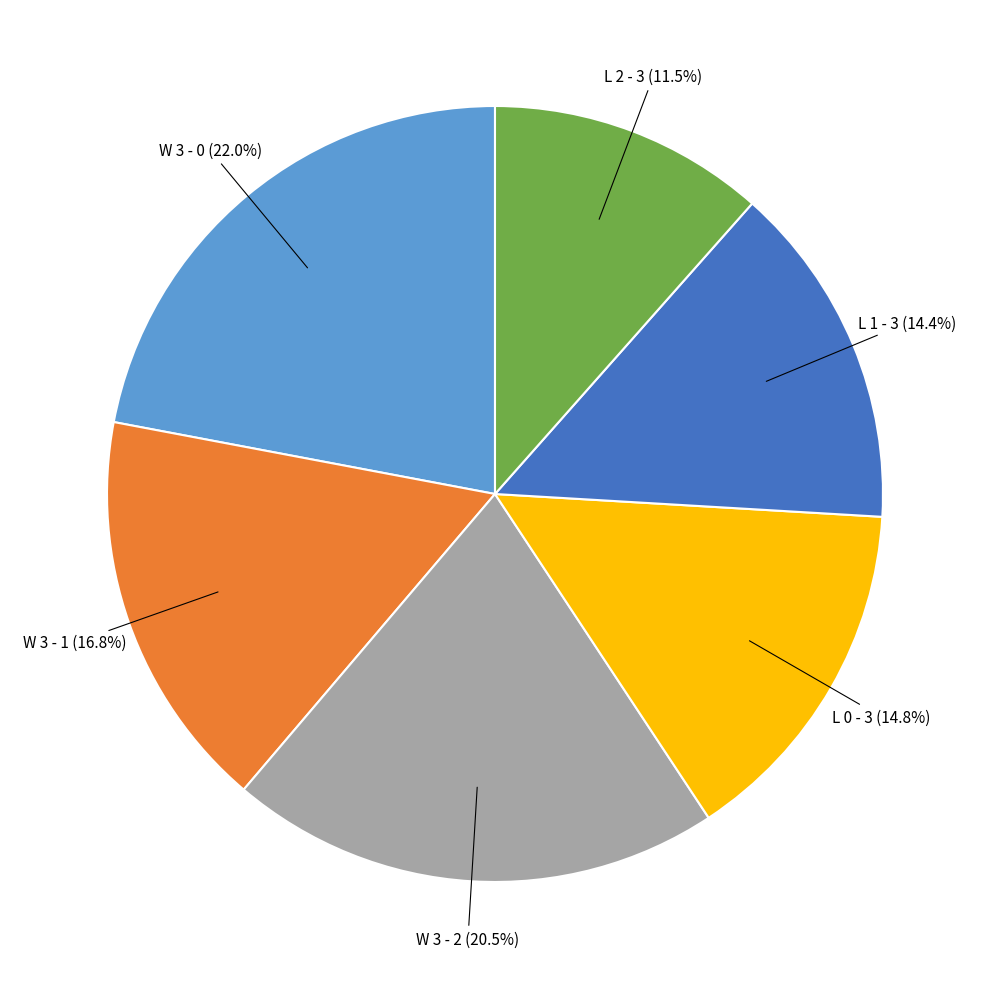

What percentage is NOT represented by W 3 - 0?

78.0%